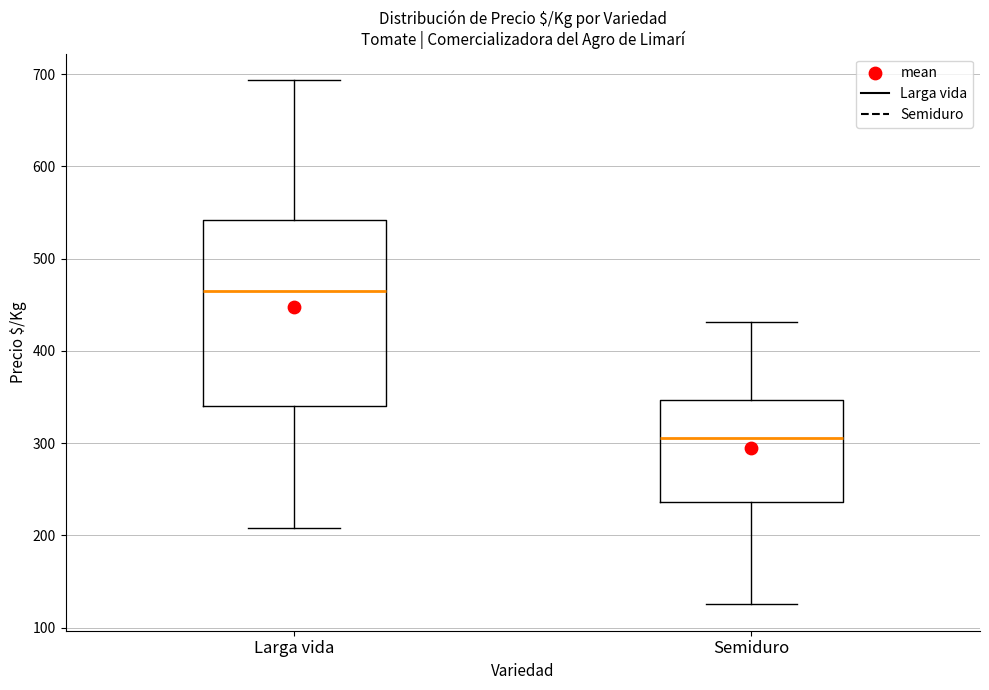

Where is the lower edge of the box for Semiduro on the y-axis? The values are not printed on the chart, so give them approximately, as read against the axis.

240